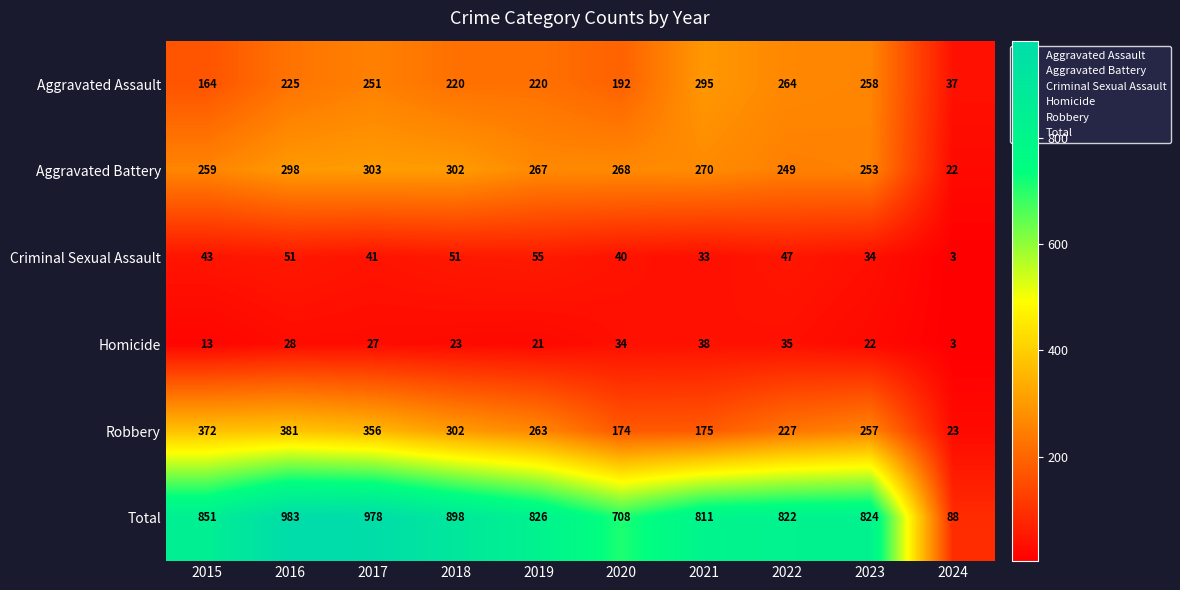

Which series has the largest range (max minus min)?

Total